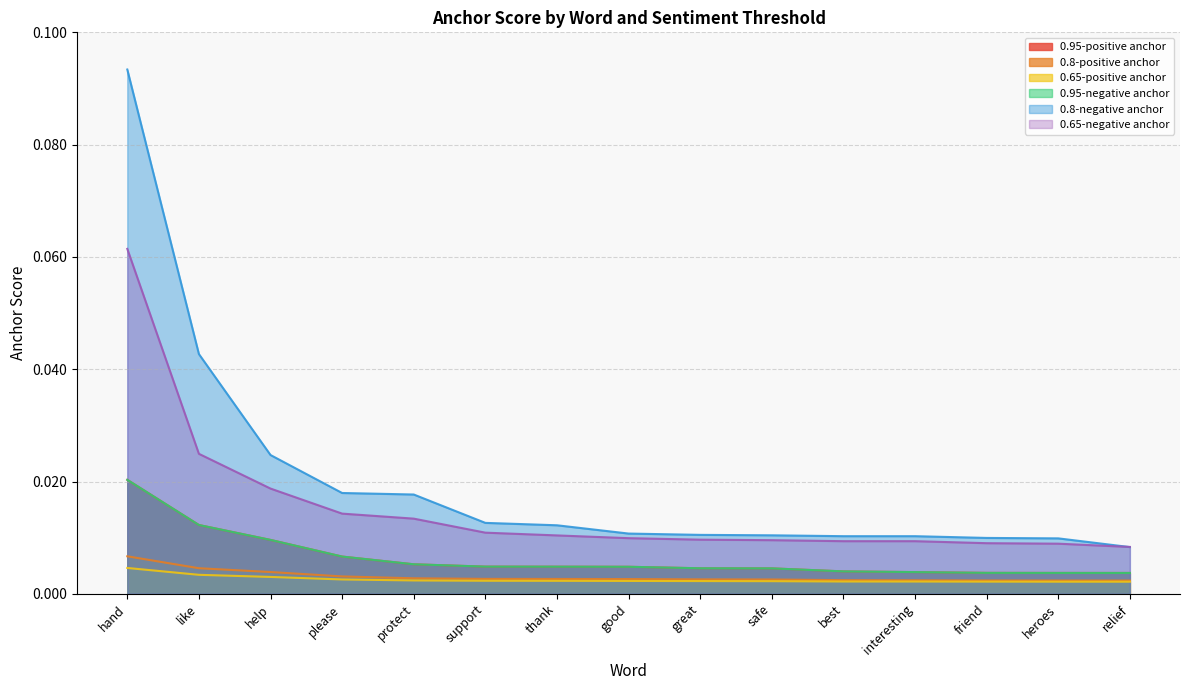

The value of 0.65-negative anchor at thank is 0.0. True or false?

False